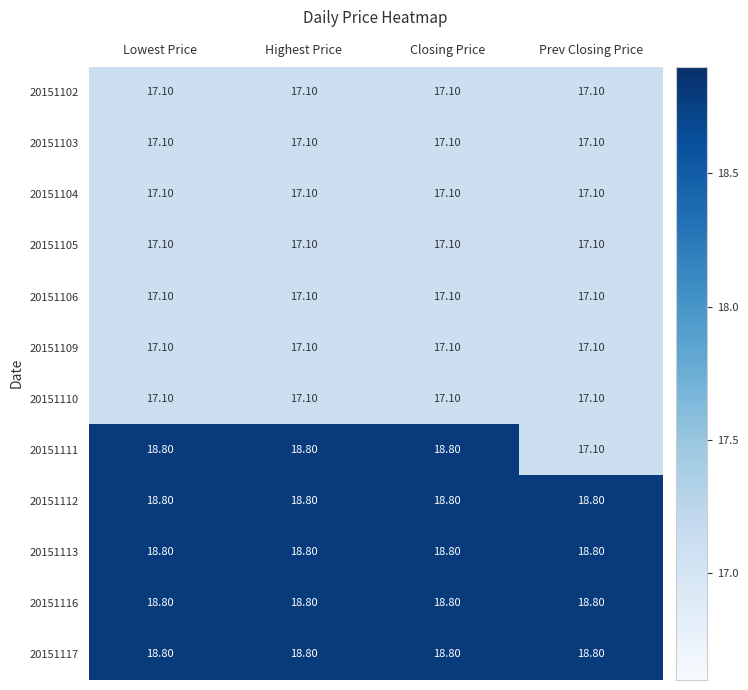

What is the difference between the highest and lowest values at Lowest Price?

1.7